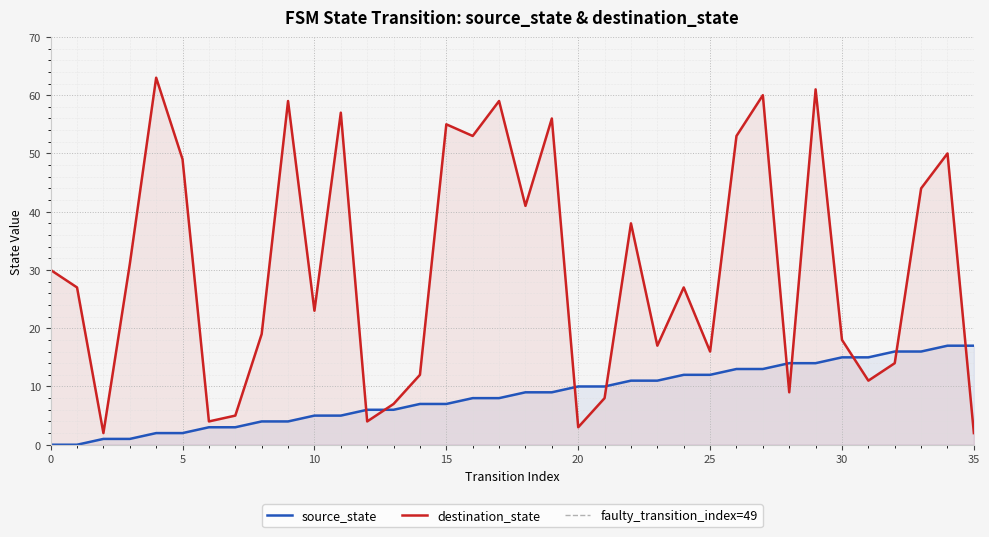

The value of source_state at 16 is 3. True or false?

False